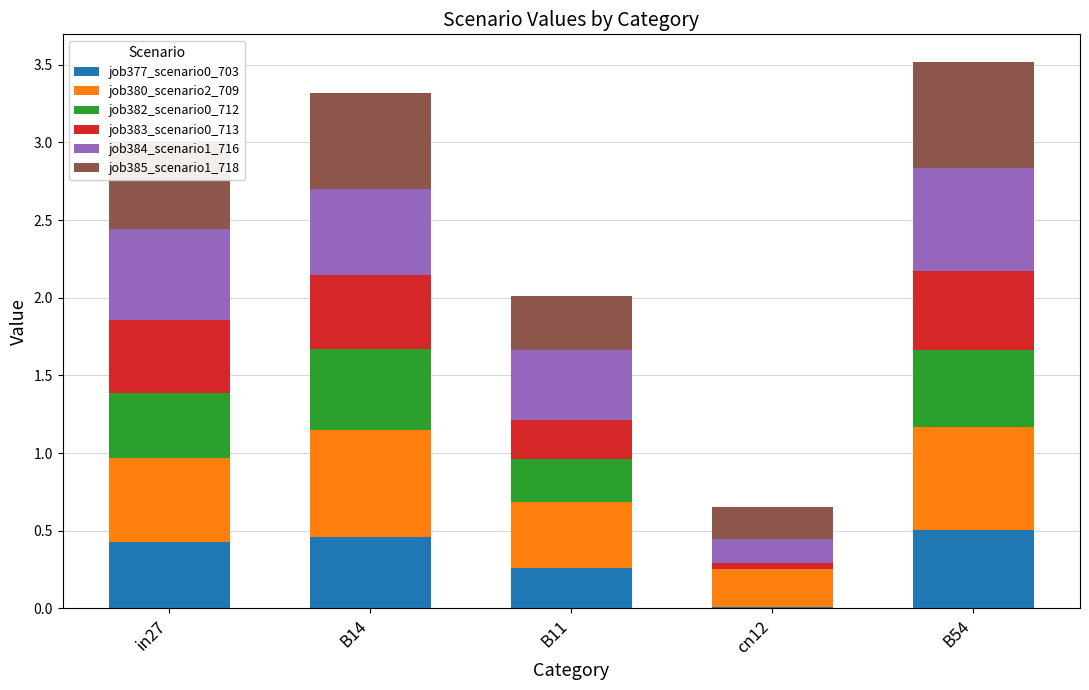

What is the total value across all series at B14?

3.3